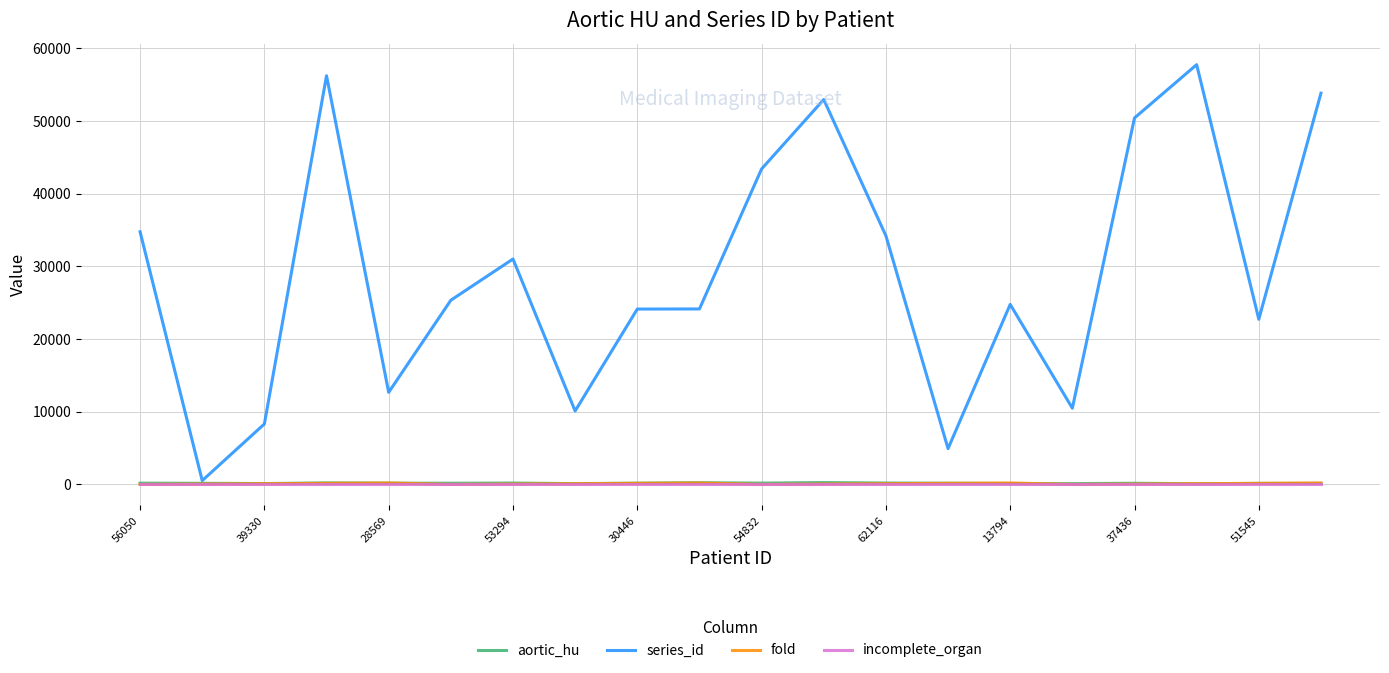

What is the maximum value shown in the chart?

57769